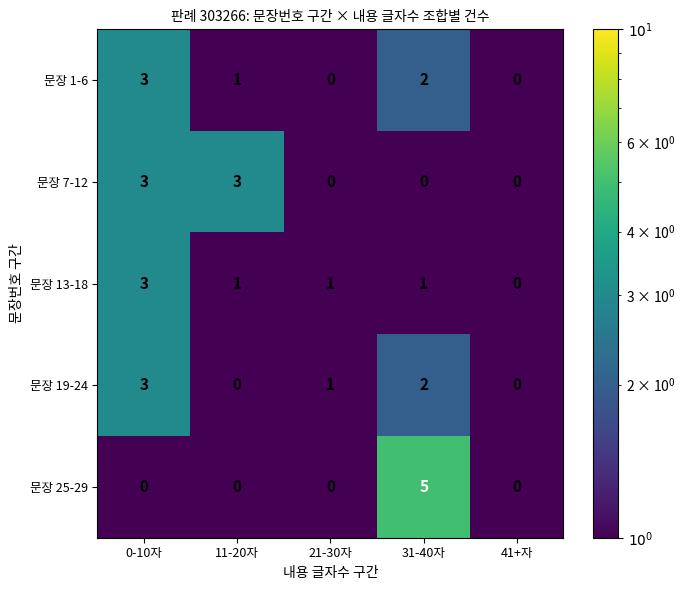

Is it true that 문장 1-6 equals 5 at 0-10자?

False